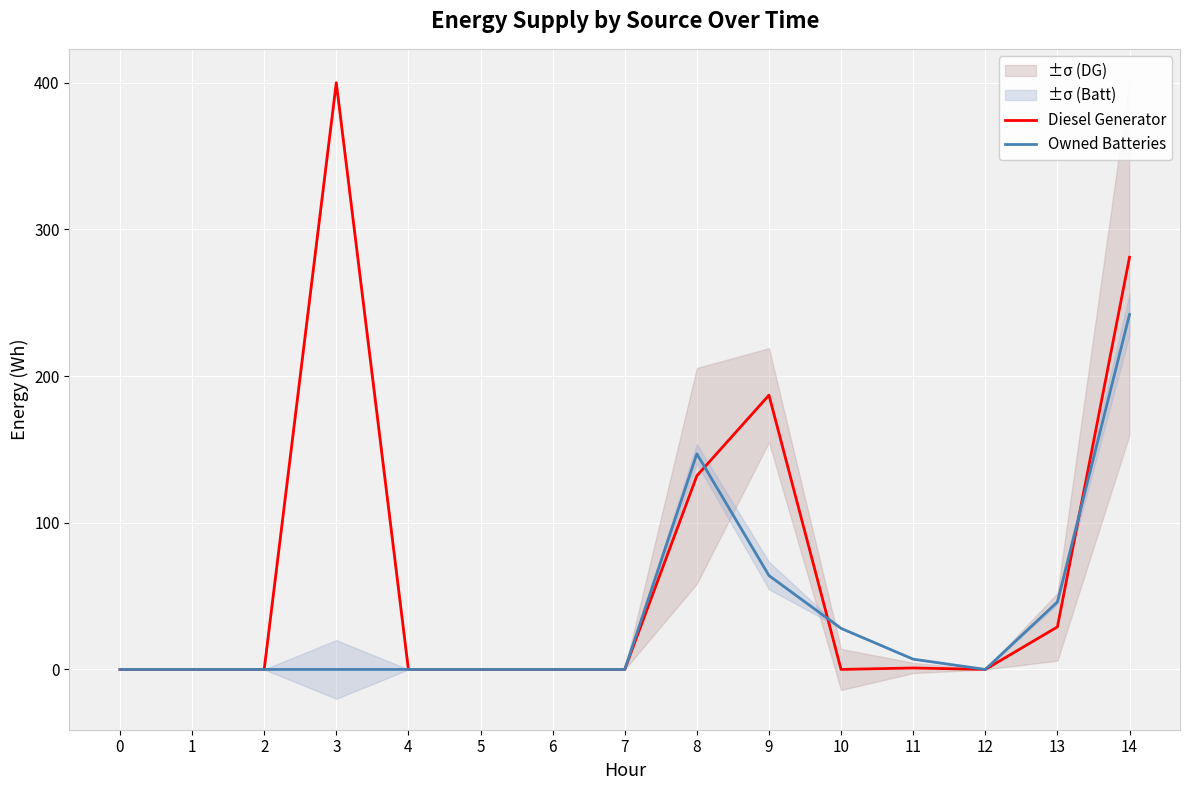

At which category does the chart reach its peak across all series?

3